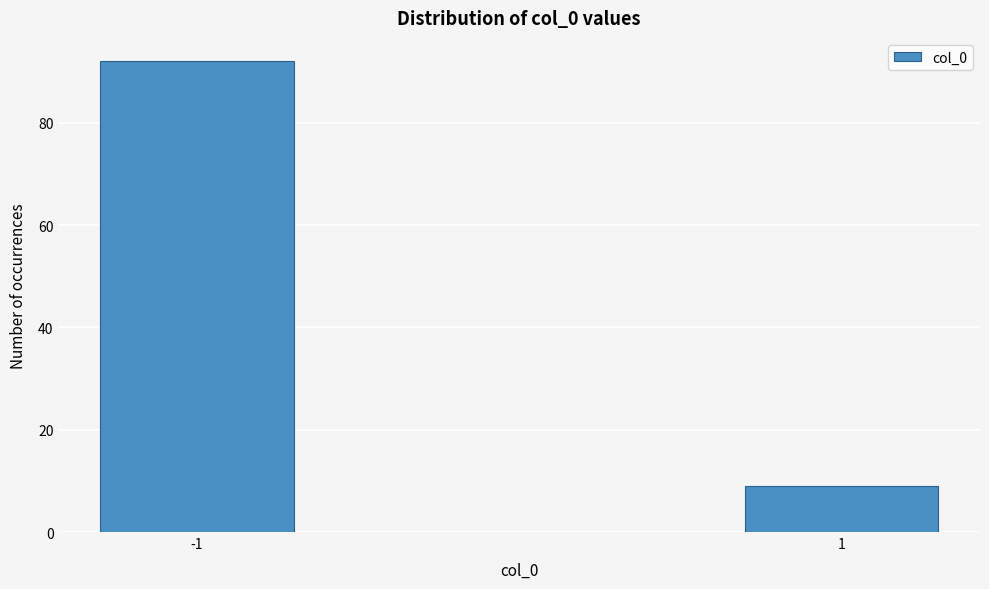

Reading left to right, what are all the values shown in this chart?

-1=92	1=9